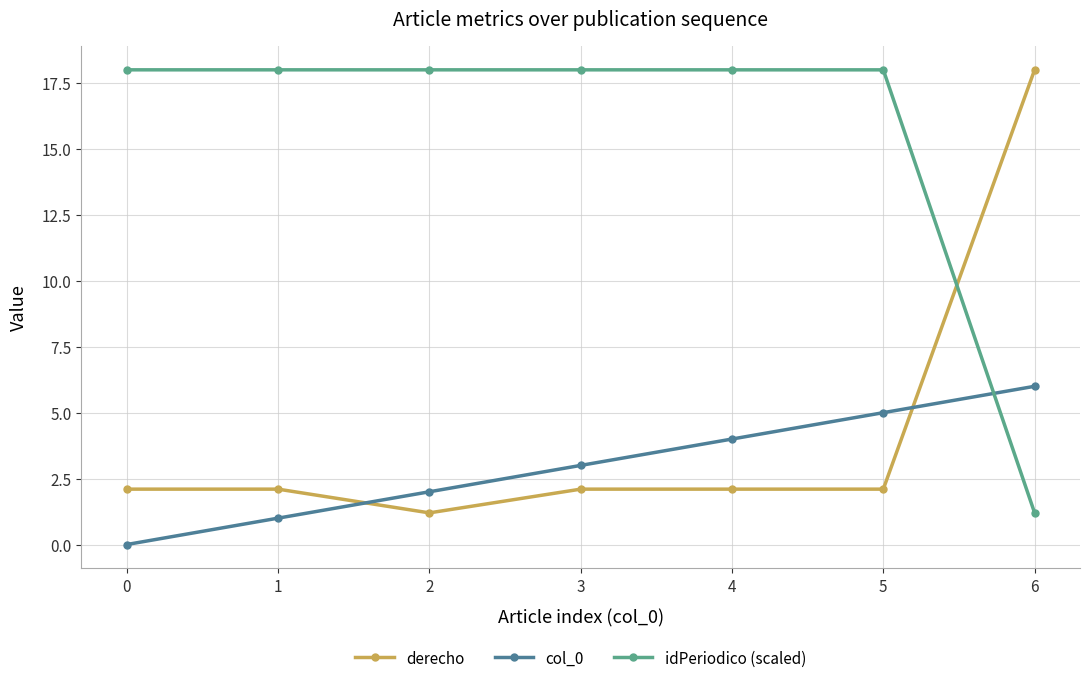

What is the total value across all series at 5?

25.1